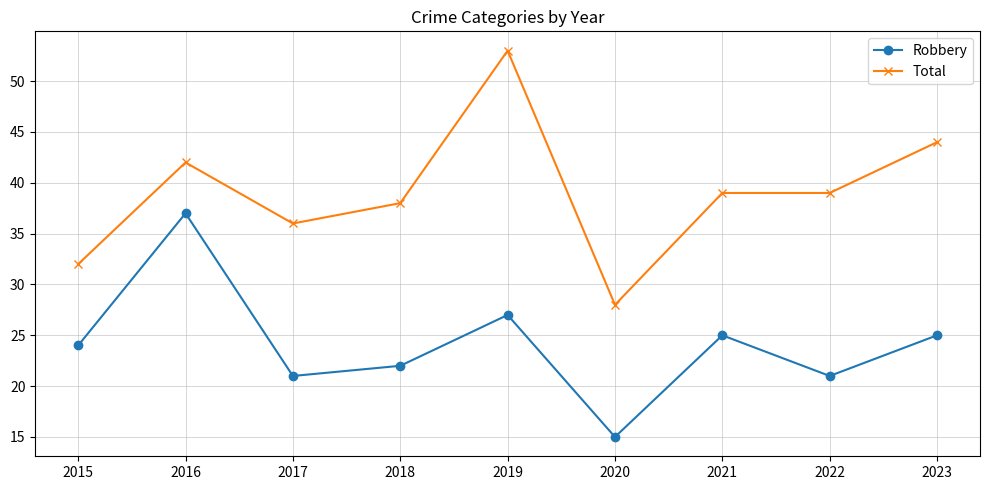

What is the difference between the highest and lowest values at 2023?

19